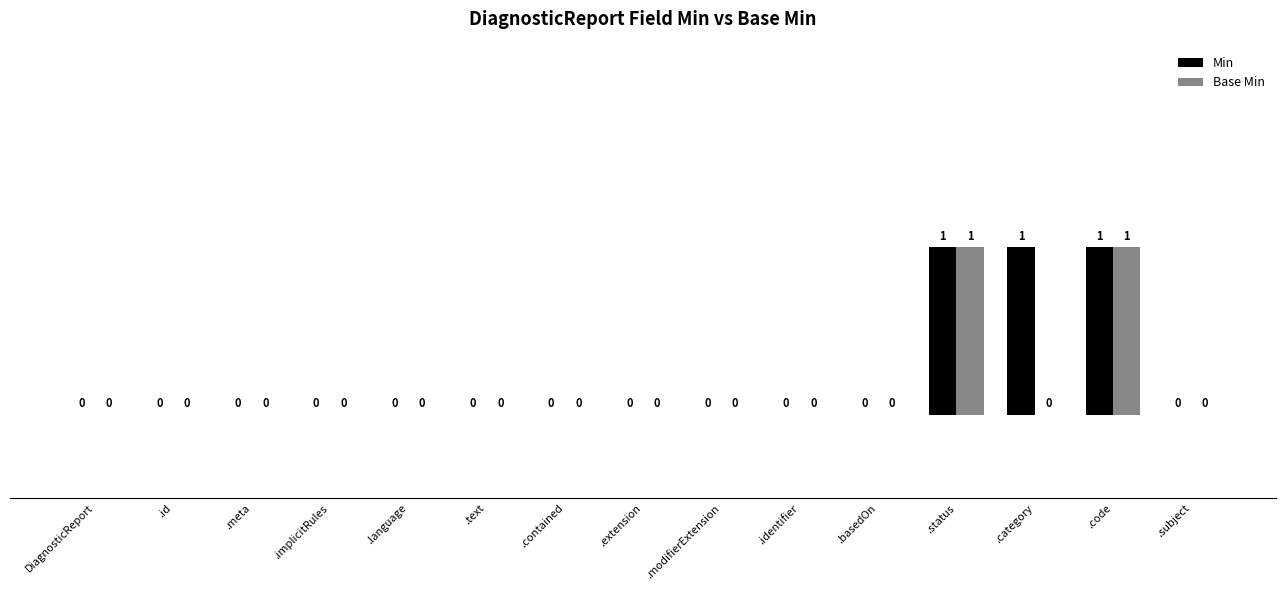

Which series changed the most between .category and .subject?

Min